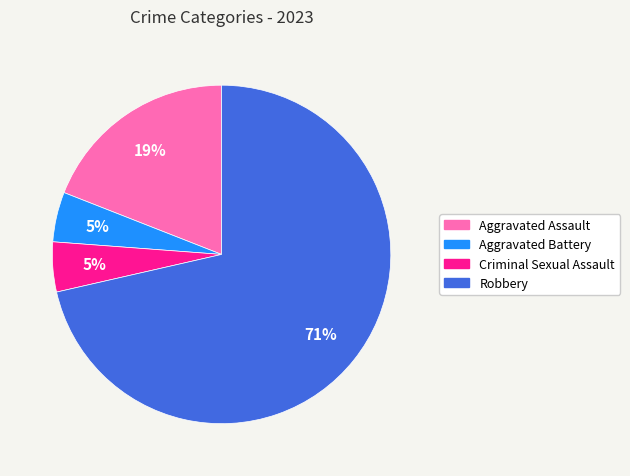

Which category accounts for the majority?

Robbery